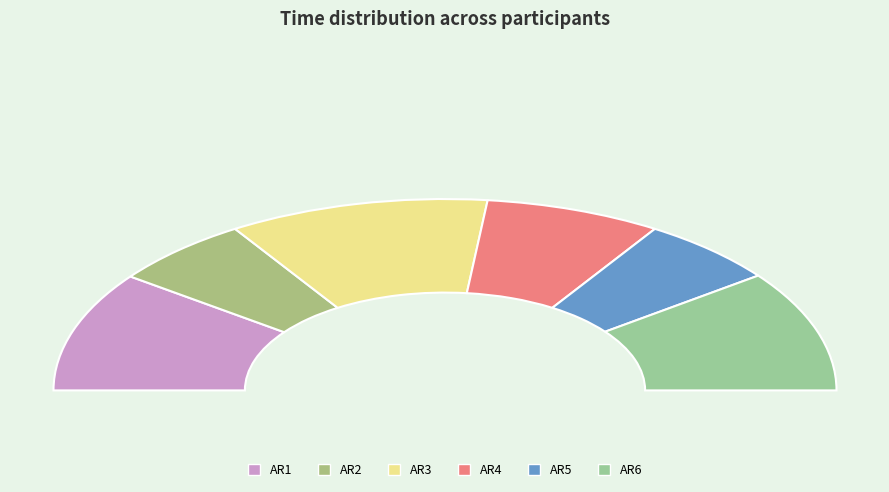

What percentage do AR5 and AR3 together represent?

33.0%